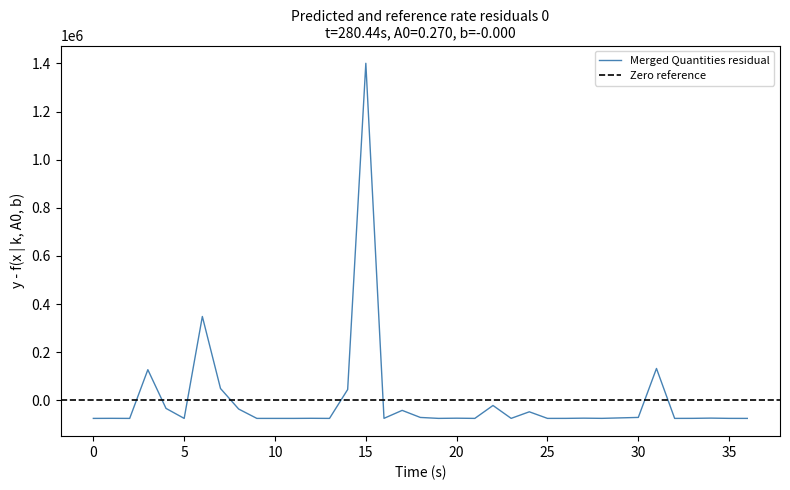

The value of Merged Quantities residual at 15 is 1400423.7. True or false?

True